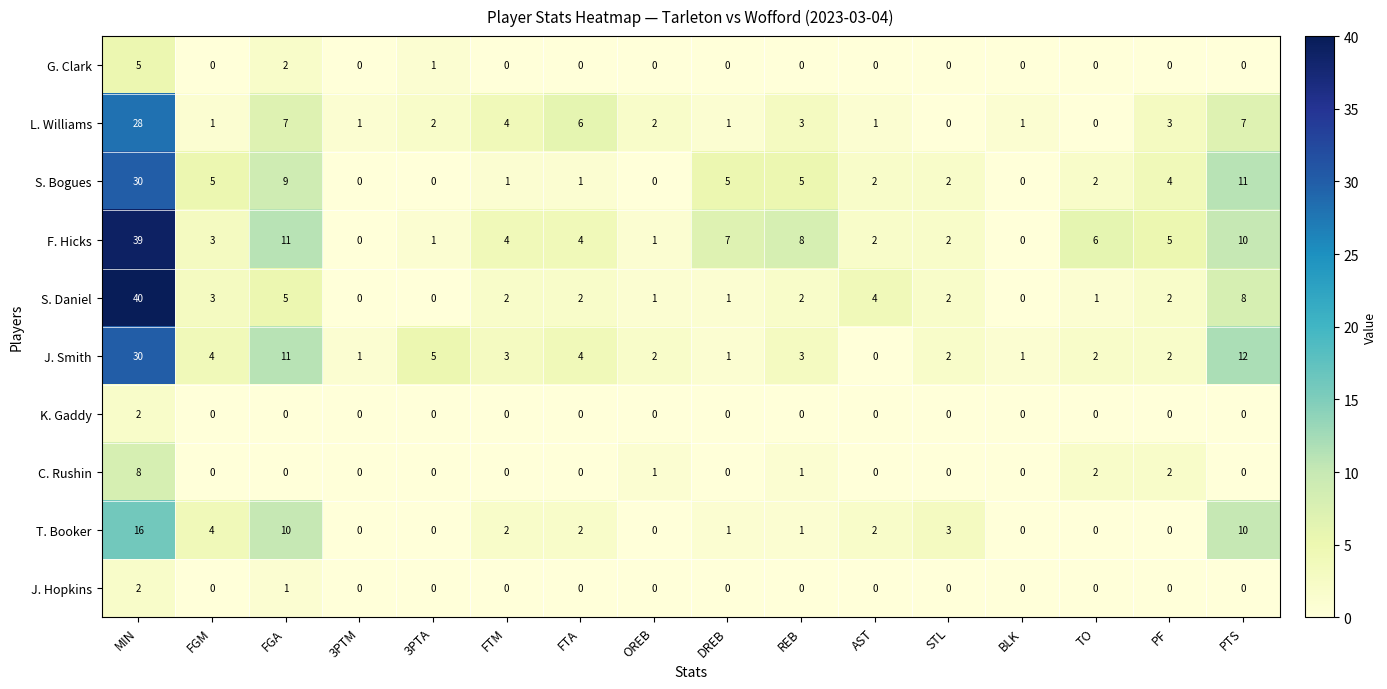

At which category is the sum across all series the highest?

MIN